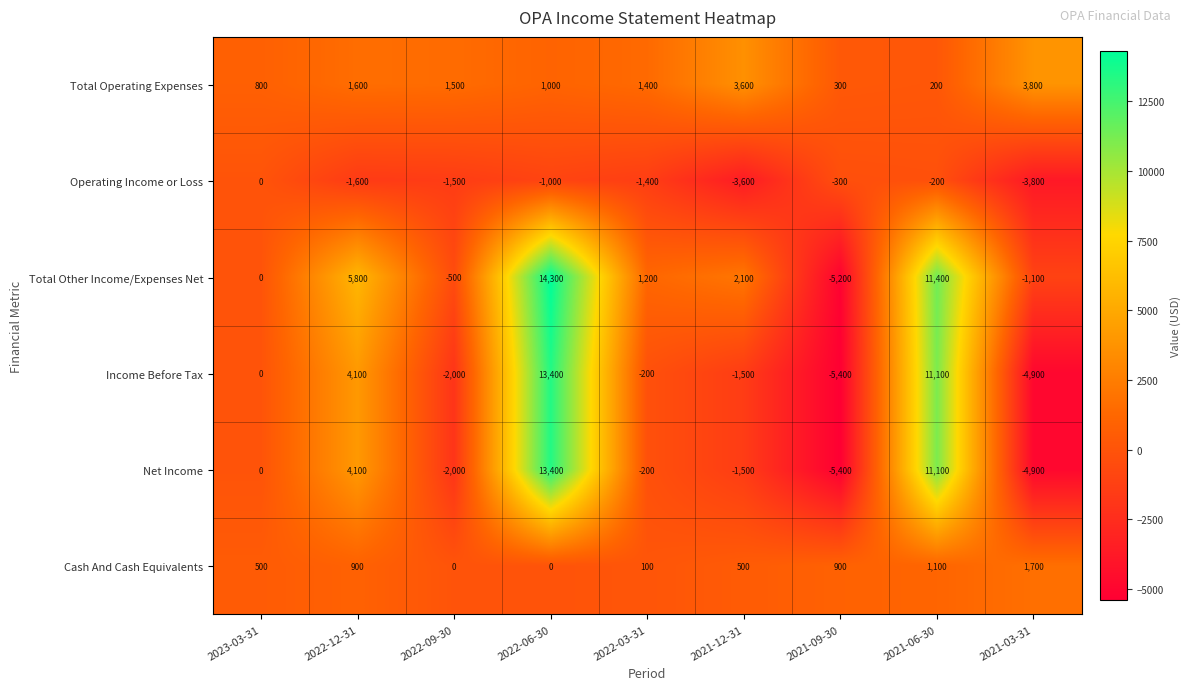

What is the difference between the maximum and minimum values in the Operating Income or Loss series?

3800